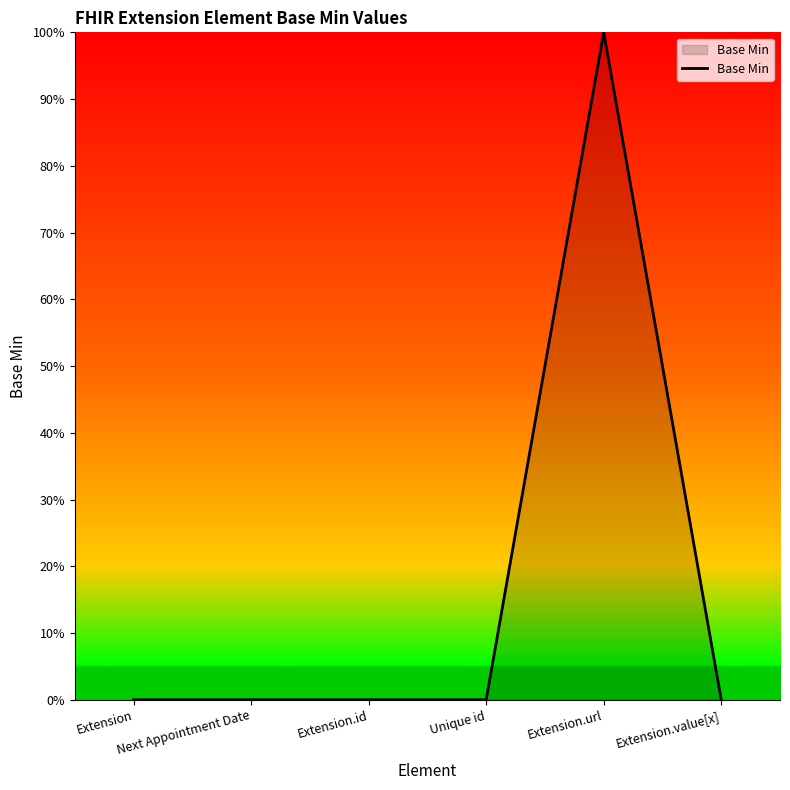

The chart shows a value of 0 at Unique id. True or false?

True